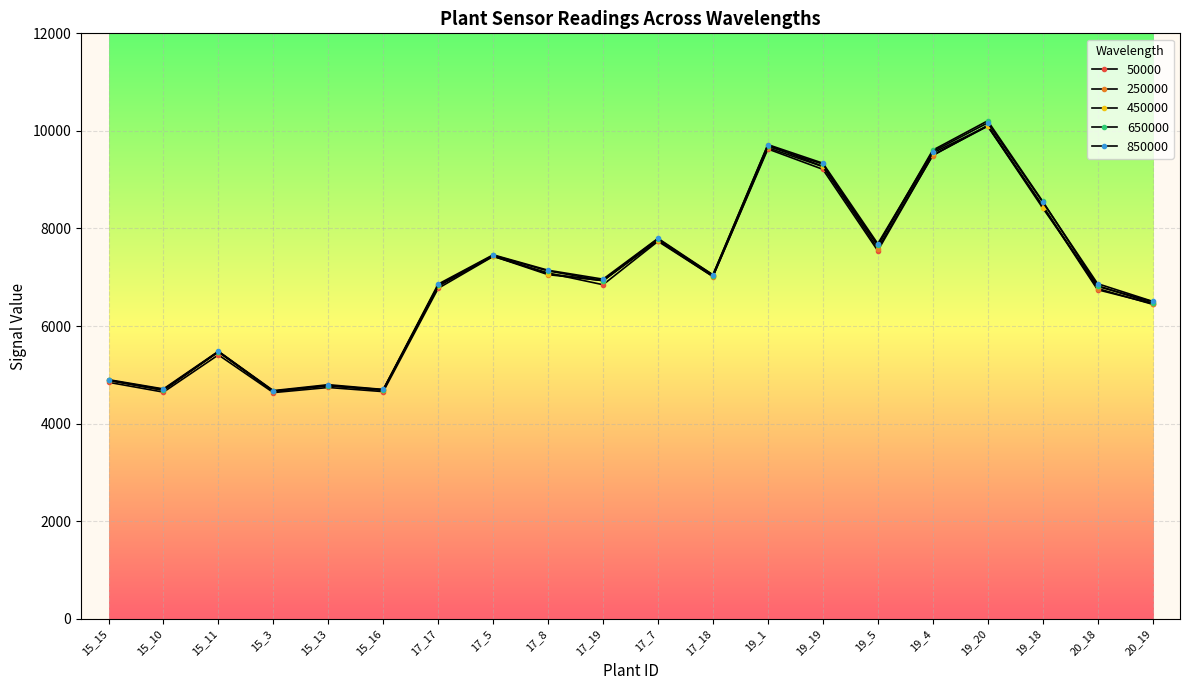

Is this an area chart (filled region under the line)?

No